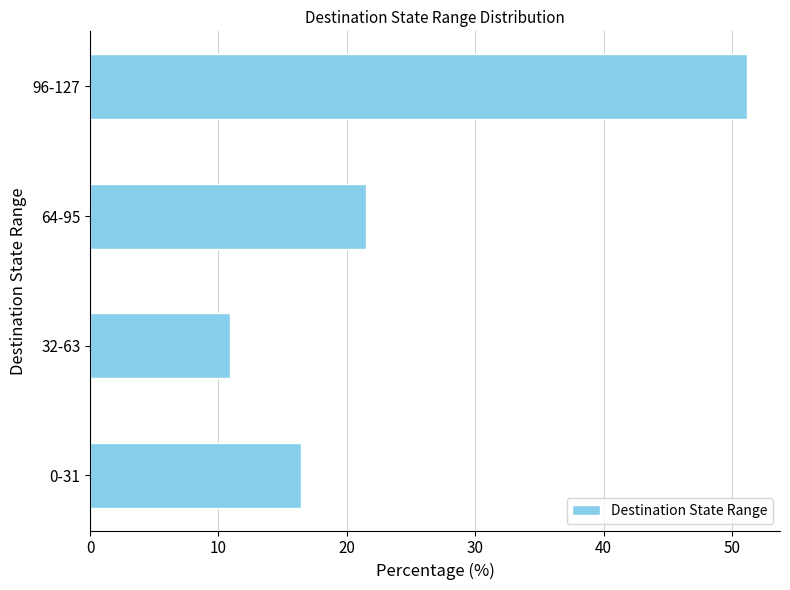

True or false: the data shows 51.2 at 96-127.

True